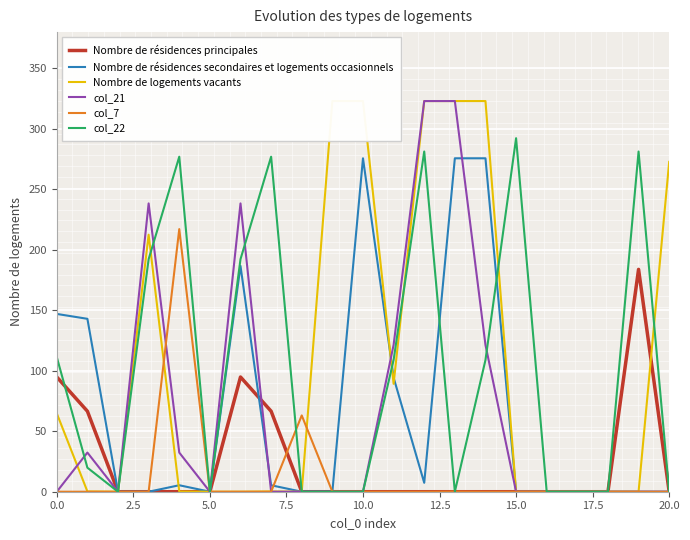

What is the difference between the second highest and minimum values in the Nombre de résidences secondaires et logements occasionnels series?

275.7